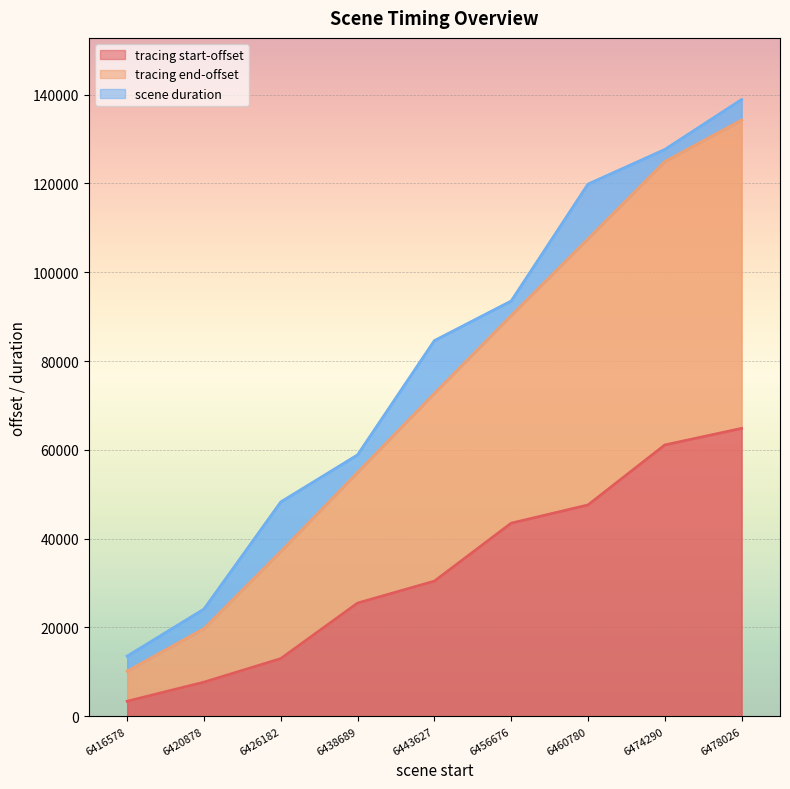

Where does the tracing end-offset series first go above 84592?

6456676